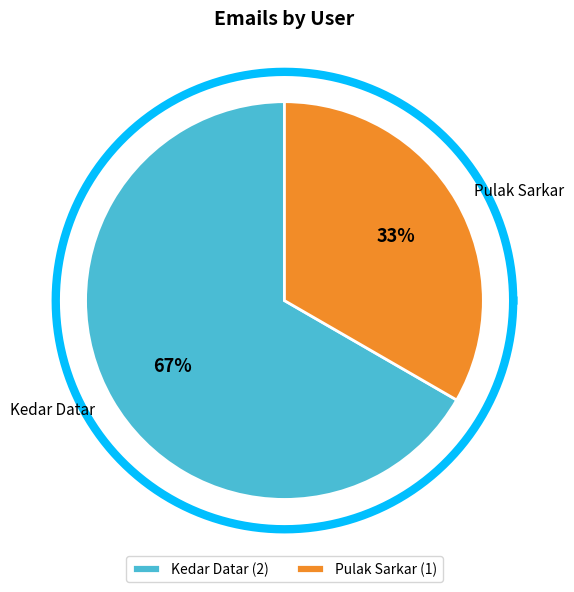

What is the ratio of the value at Pulak Sarkar to the value at Kedar Datar?

0.5